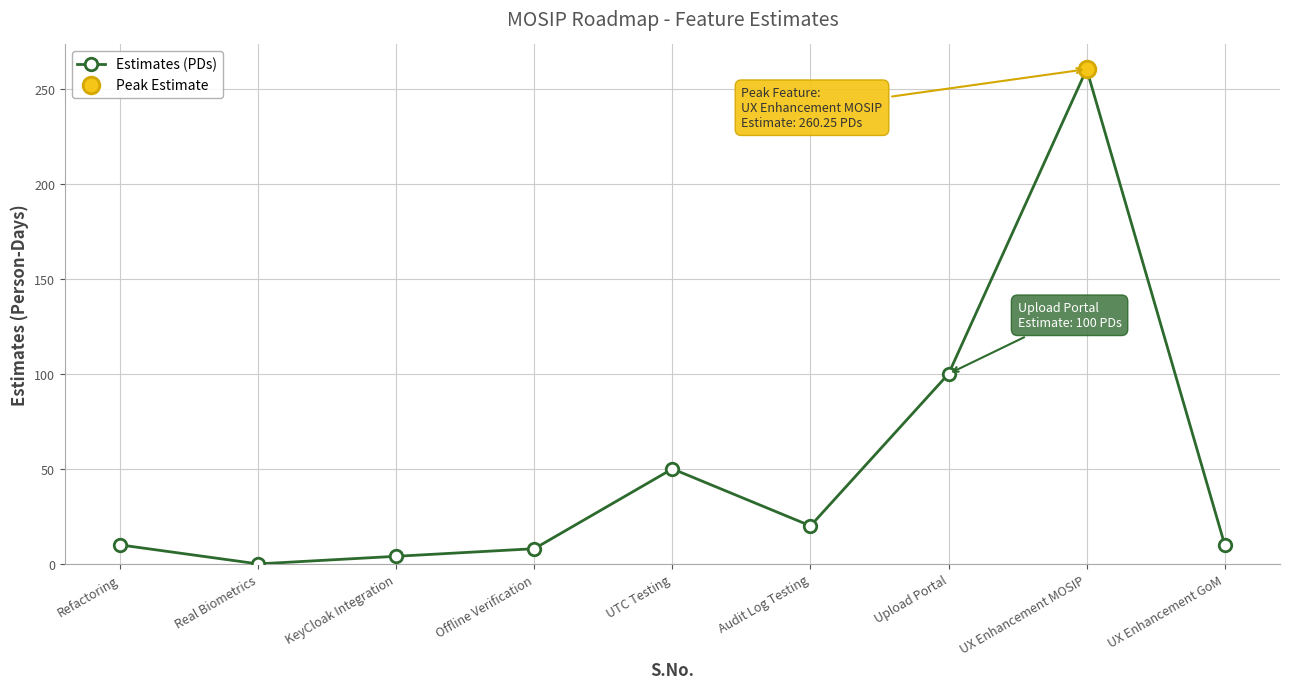

Rank the categories by value from highest to lowest.

UX Enhancement MOSIP, Upload Portal, UTC Testing, Audit Log Testing, Refactoring, UX Enhancement GoM, Offline Verification, KeyCloak Integration, Real Biometrics